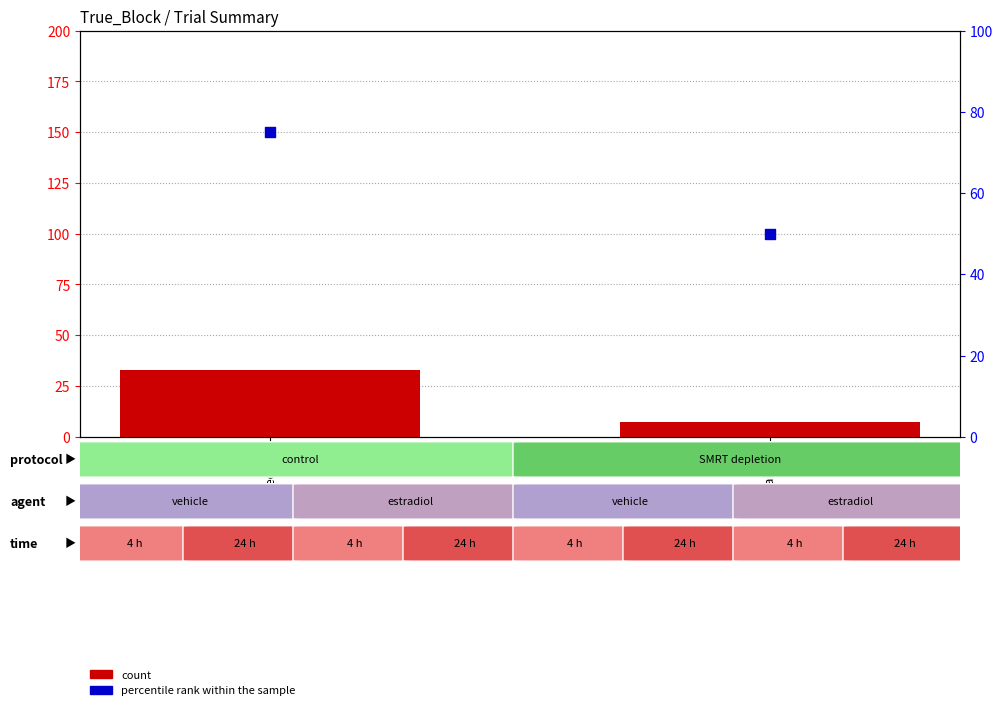

What are all the series names shown in the legend?

count, percentile rank within the sample